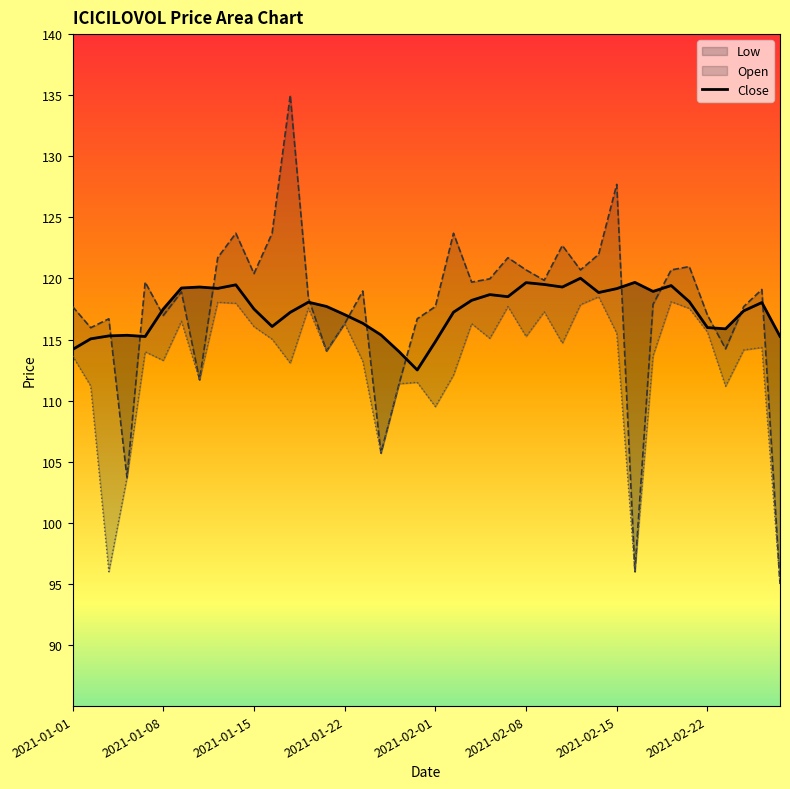

How many data points does each series have?

40